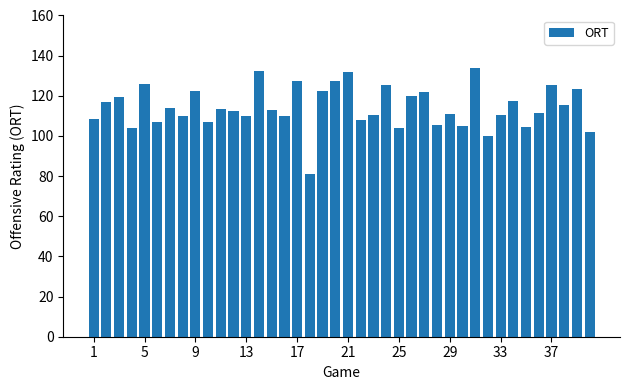

What is the greatest value displayed?

133.7